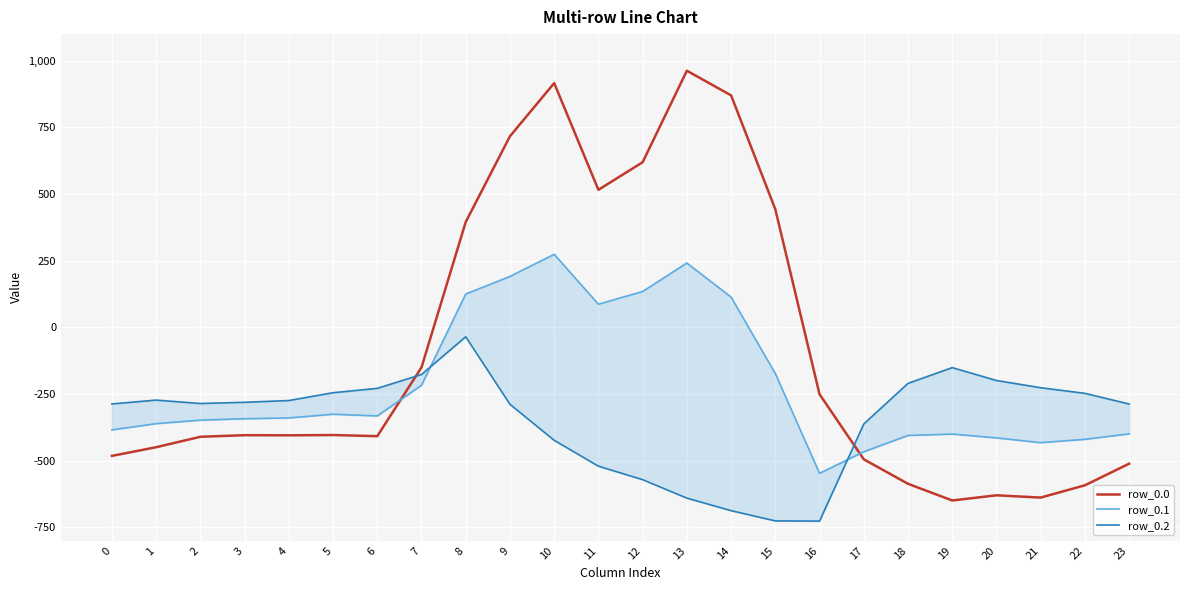

Rank the series by their maximum value, from lowest to highest.

row_0.2, row_0.1, row_0.0